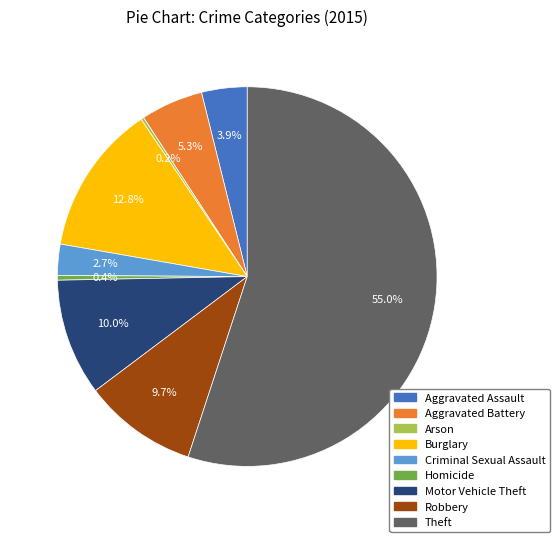

Which has a higher value, Robbery or Burglary?

Burglary